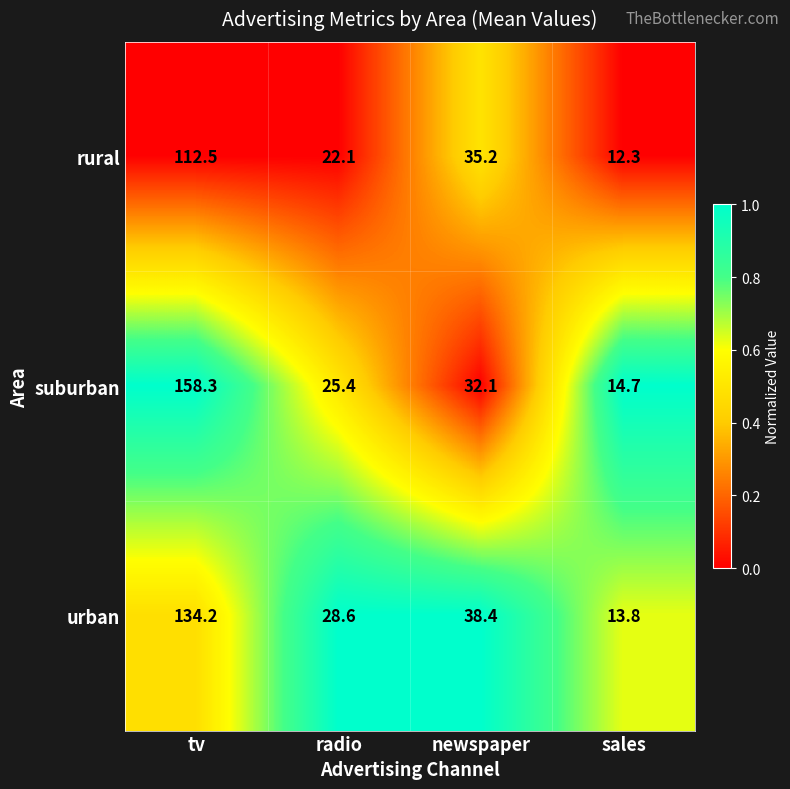

The value of suburban at newspaper is 48.2. True or false?

False